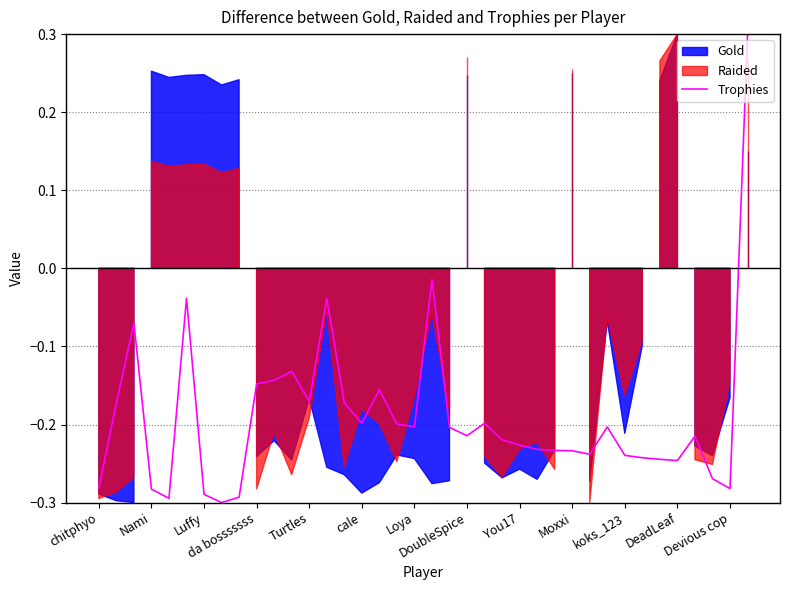

The Trophies series shows -0.2 at Loya. True or false?

True